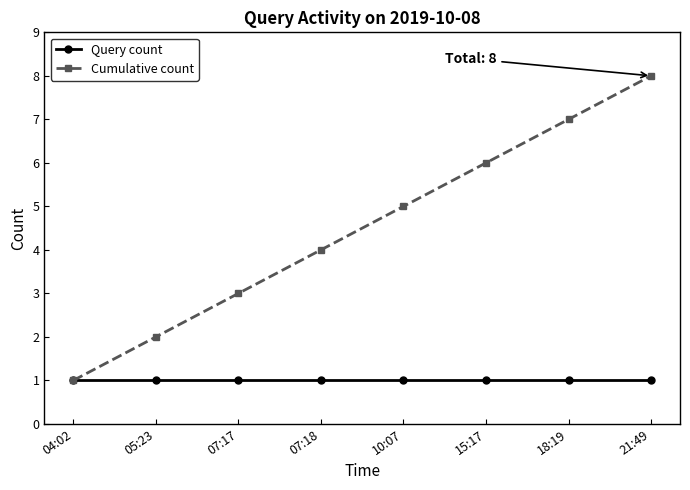

What position from the right is 10:07?

4